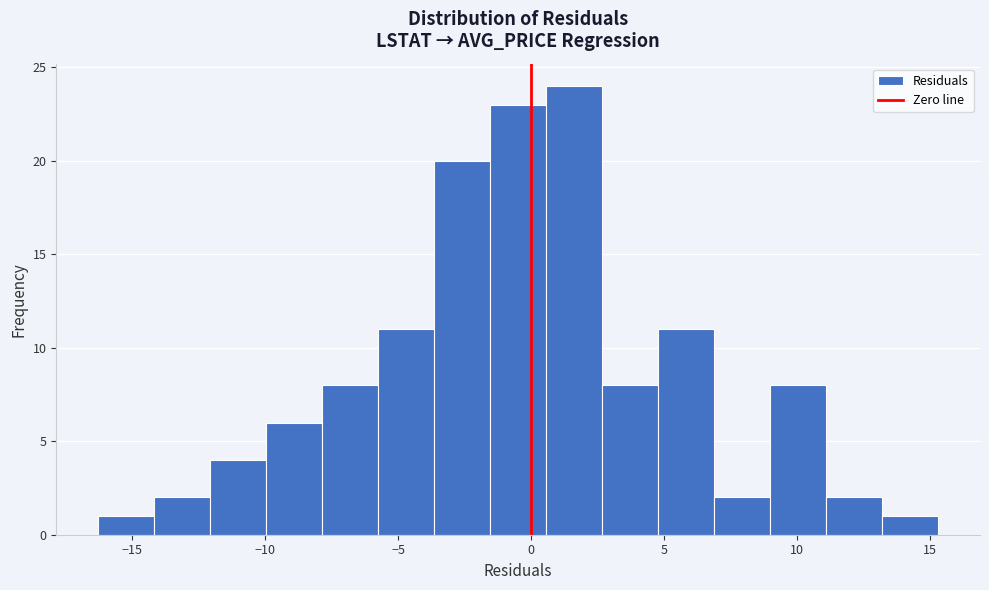

Over which range of the x-axis is the bar tallest?

0.5 to 2.5